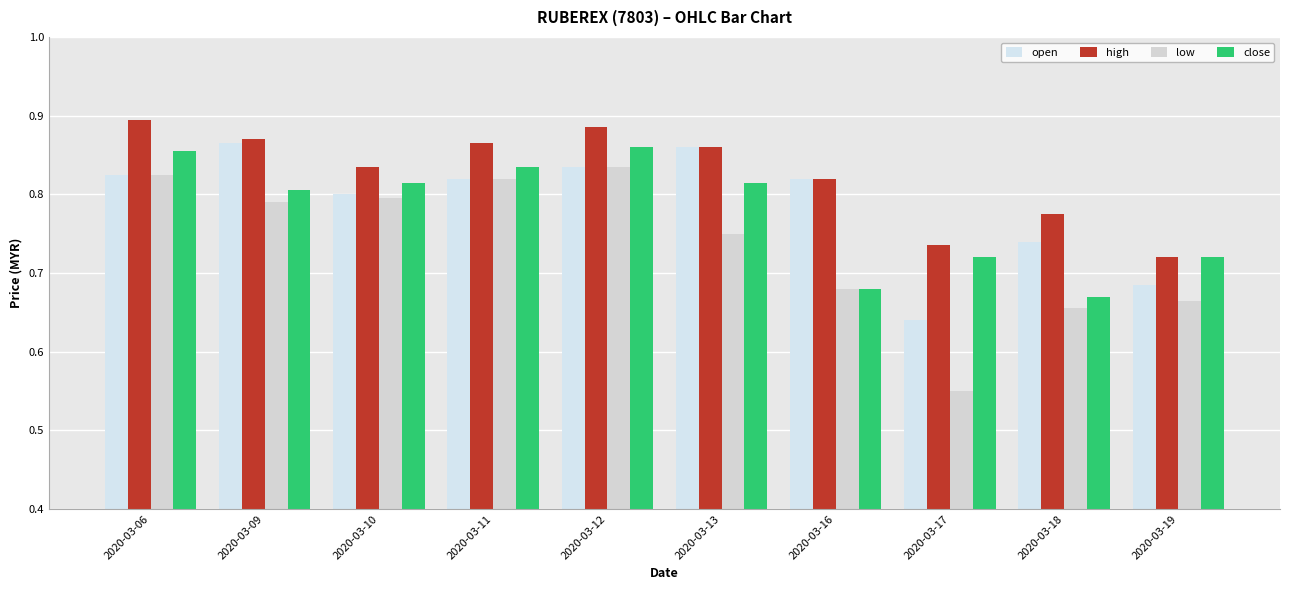

Reading left to right, extract all data points from this chart.

open: 0.8	0.9	0.8	0.8	0.8	0.9	0.8	0.6	0.7	0.7
high: 0.9	0.9	0.8	0.9	0.9	0.9	0.8	0.7	0.8	0.7
low: 0.8	0.8	0.8	0.8	0.8	0.8	0.7	0.6	0.7	0.7
close: 0.9	0.8	0.8	0.8	0.9	0.8	0.7	0.7	0.7	0.7